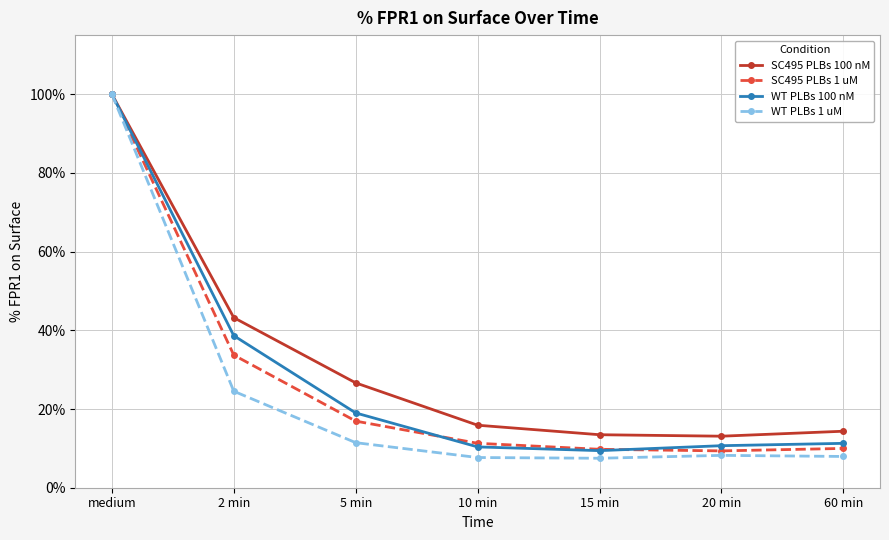

What is the greatest value displayed?

100.0